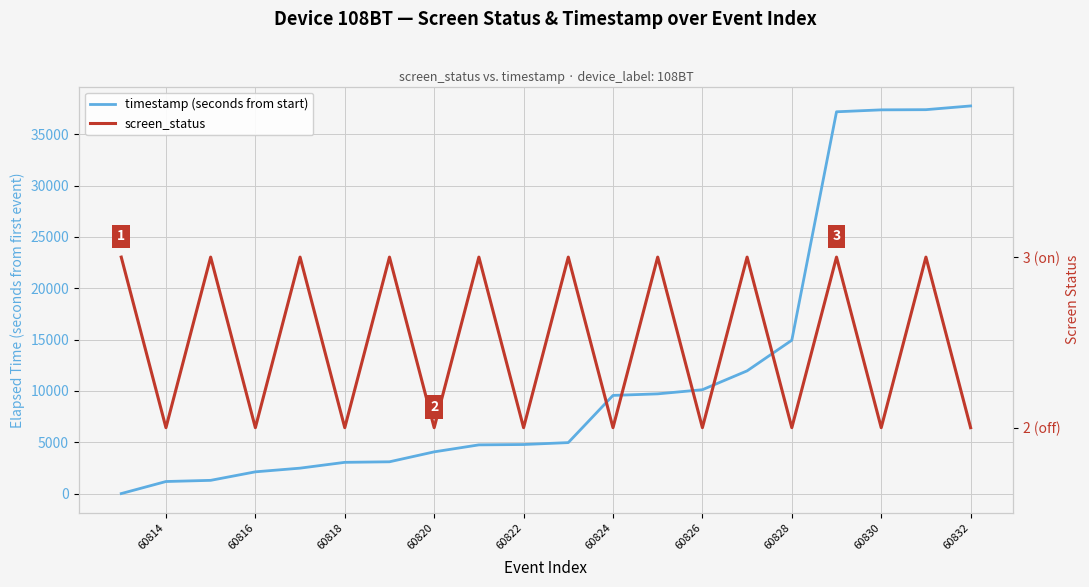

What is the difference between the second highest and second lowest values in the screen_status series?

1.0